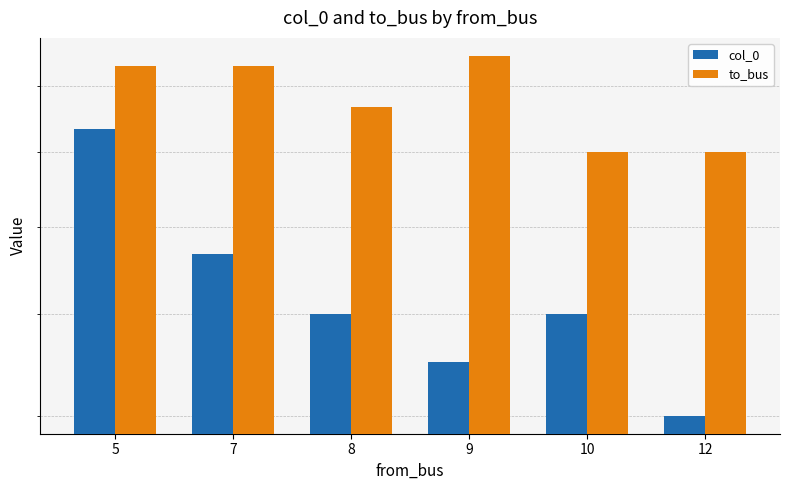

Is it true that col_0 equals 8.7 at 12?

False